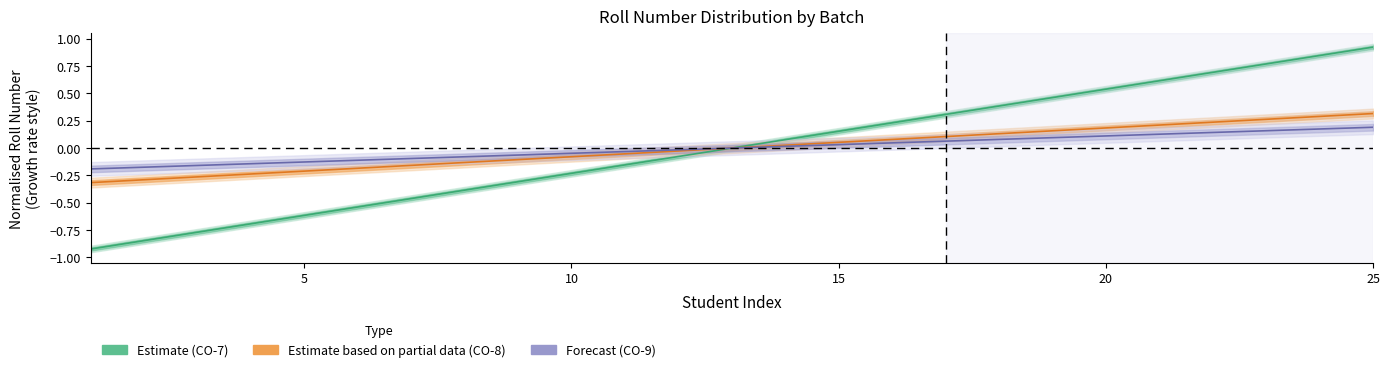

Is this an area chart (filled region under the line)?

No